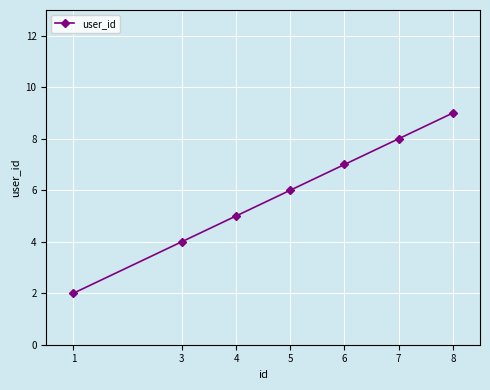

What is the value of the 5th point from the left?

7